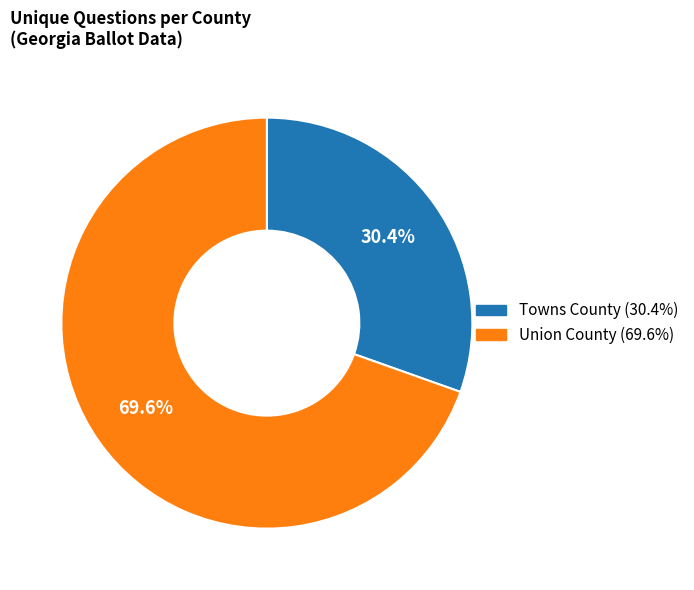

Is there a majority slice in this chart?

Yes